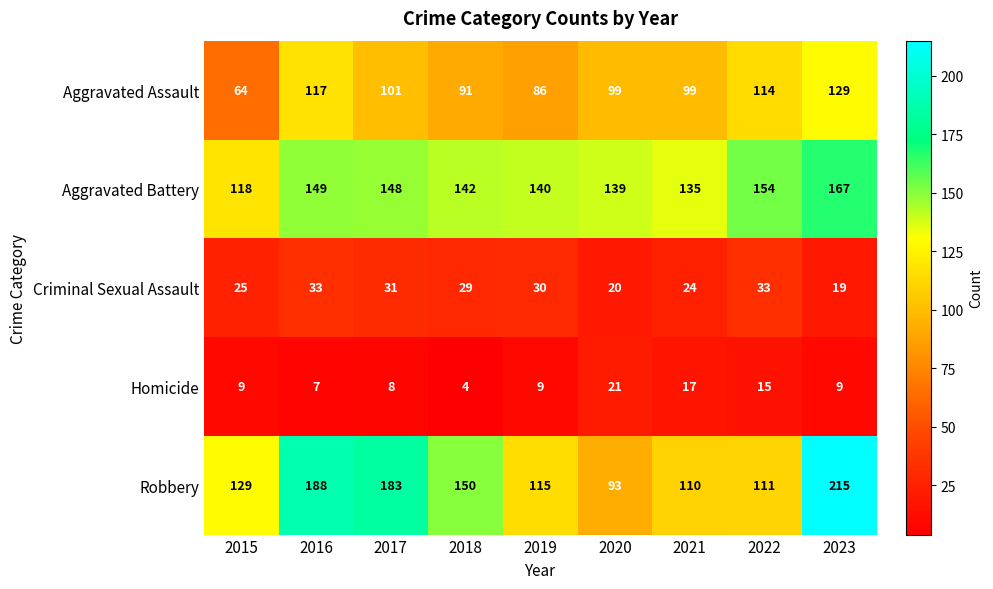

What is the difference between the maximum and minimum values in the Aggravated Assault series?

65